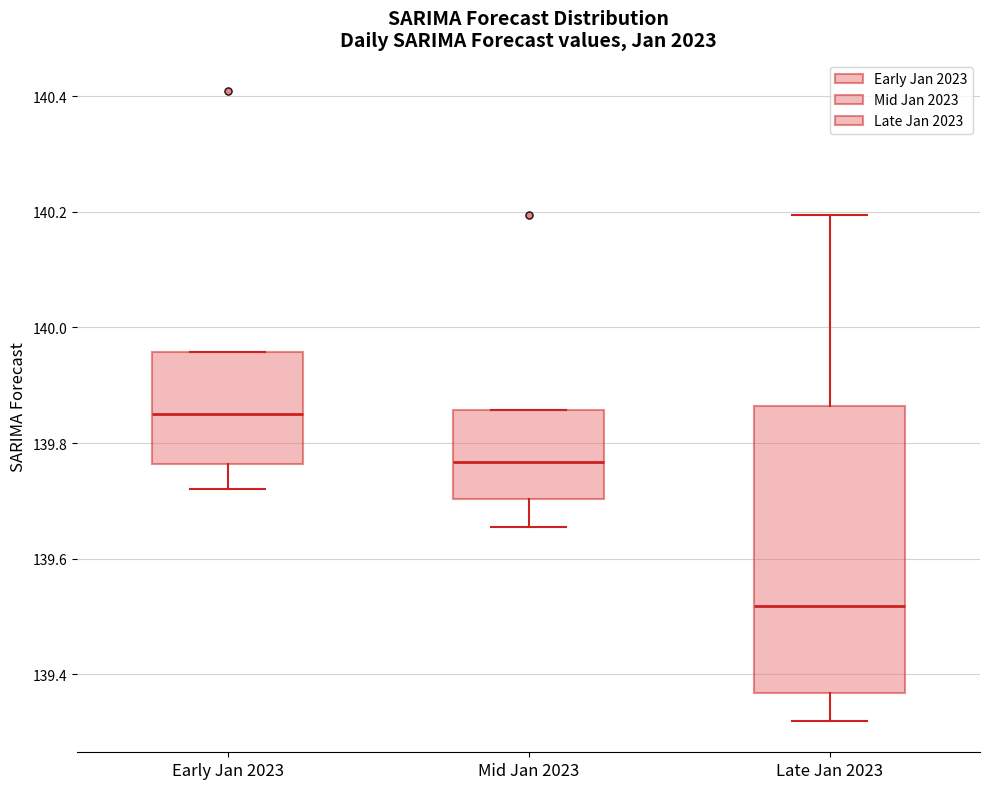

Comparing the boxes themselves (not the whiskers), which one is the tallest?

Late Jan 2023